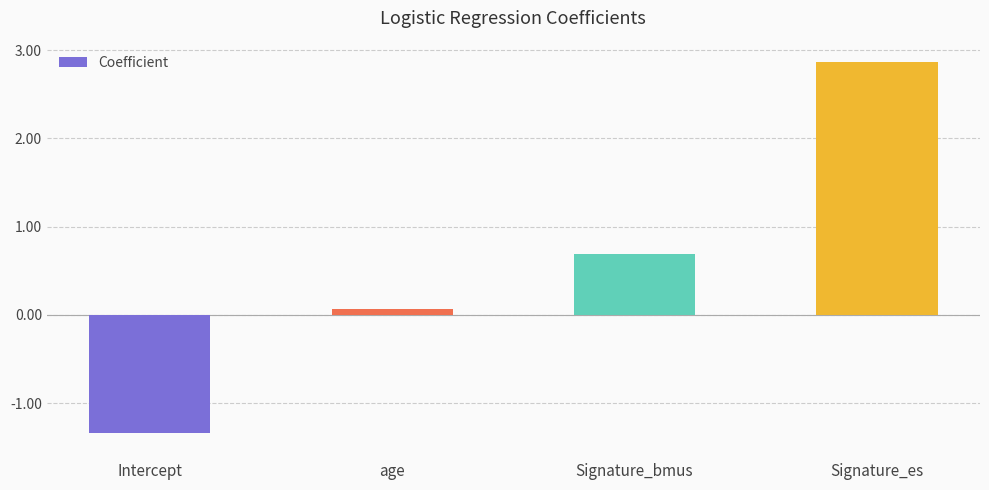

What is the average value?

0.6